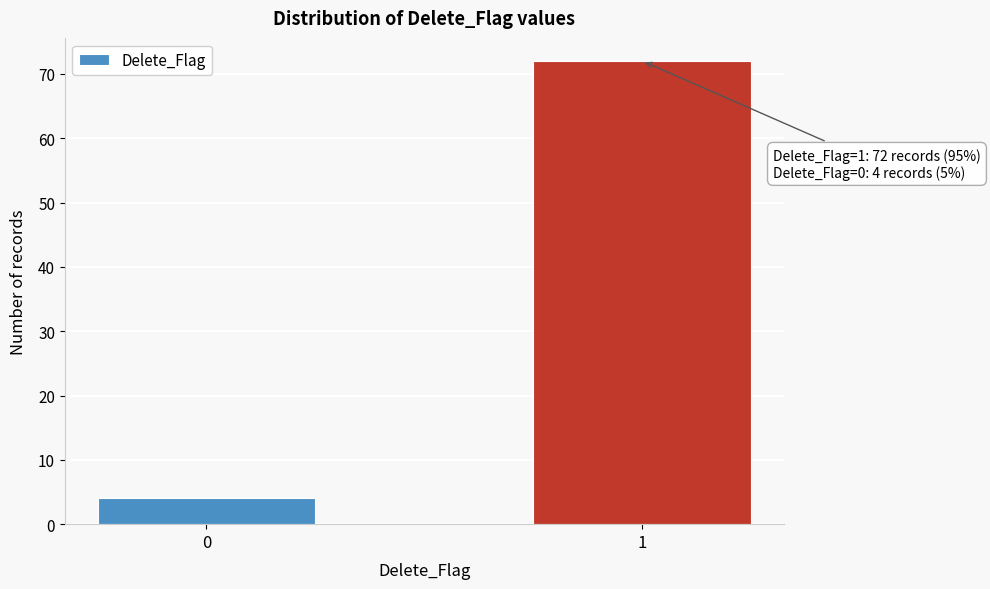

Reading left to right, list all the values displayed in this chart.

0=4	1=72